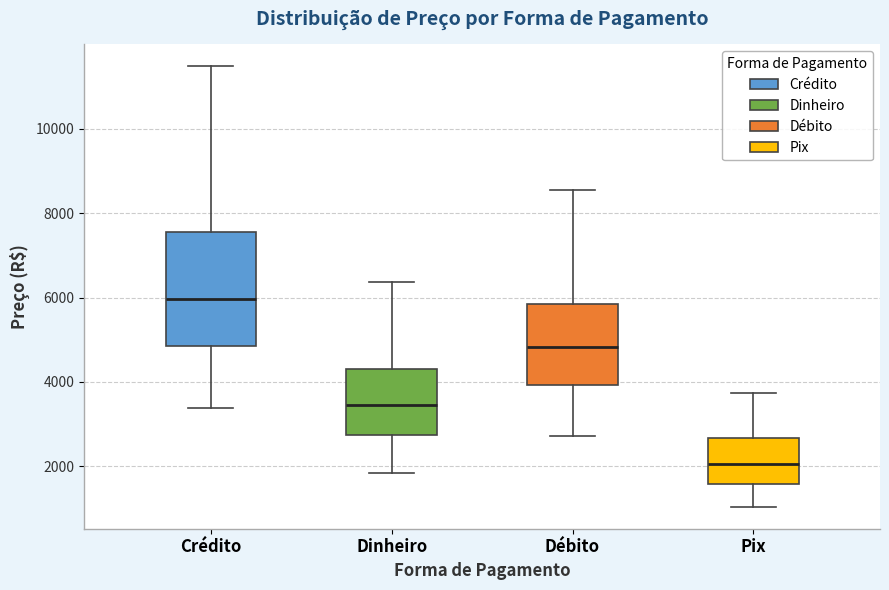

Which box is the tallest, from its lower edge to its upper edge?

Crédito